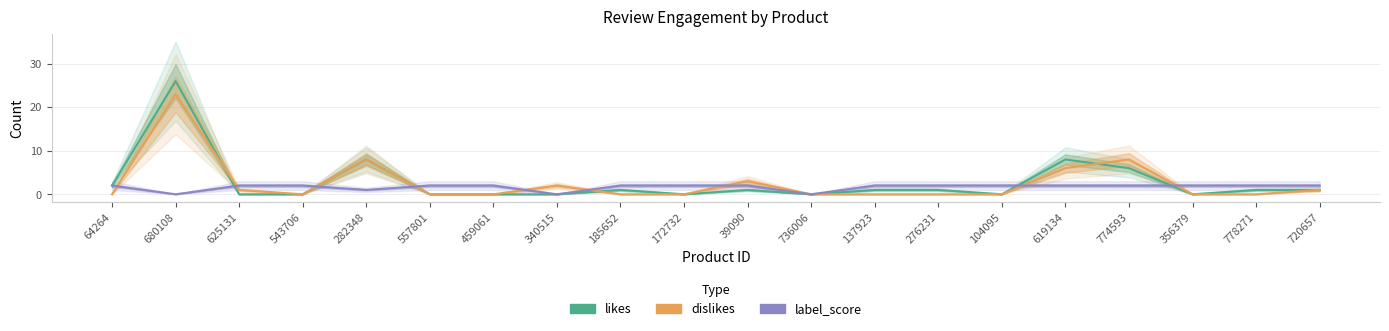

After their last crossing, which series has the higher values: likes or label_score?

label_score